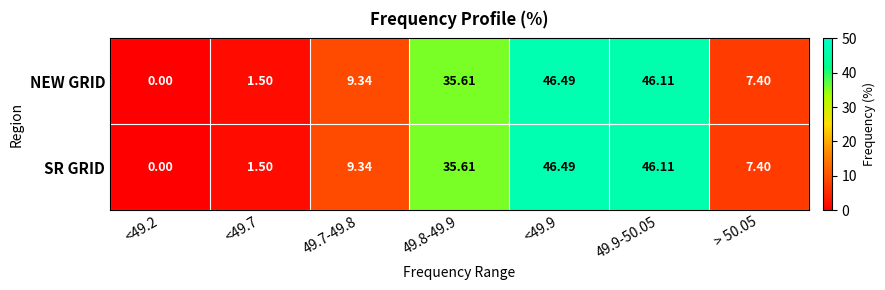

What is the total value across all series at <49.7?

3.0